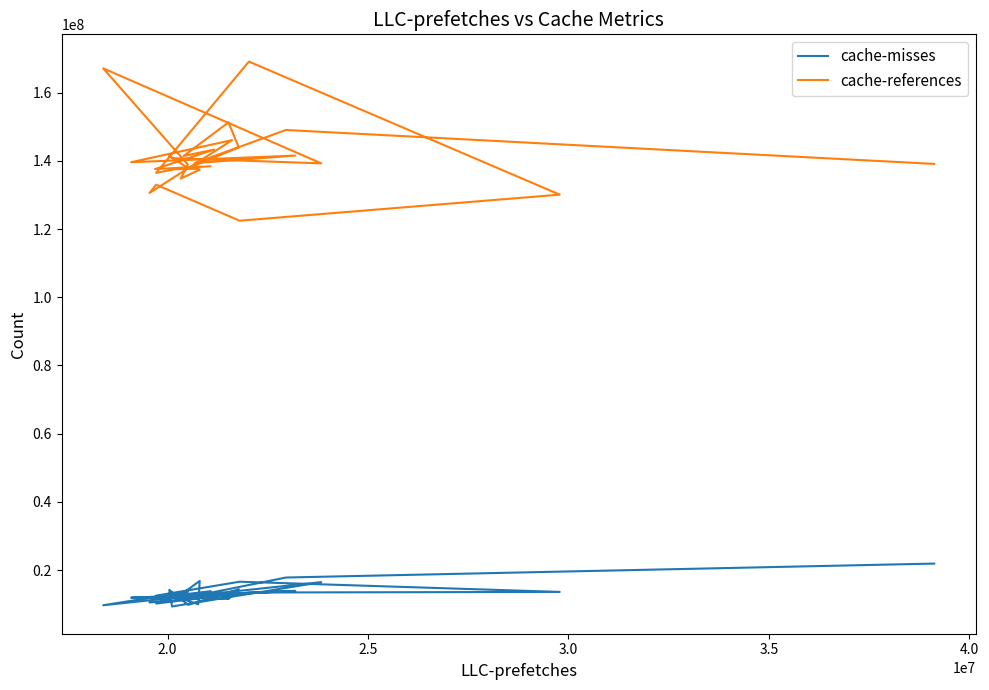

Rank the series at 3.0 from lowest to highest value.

cache-misses, cache-references